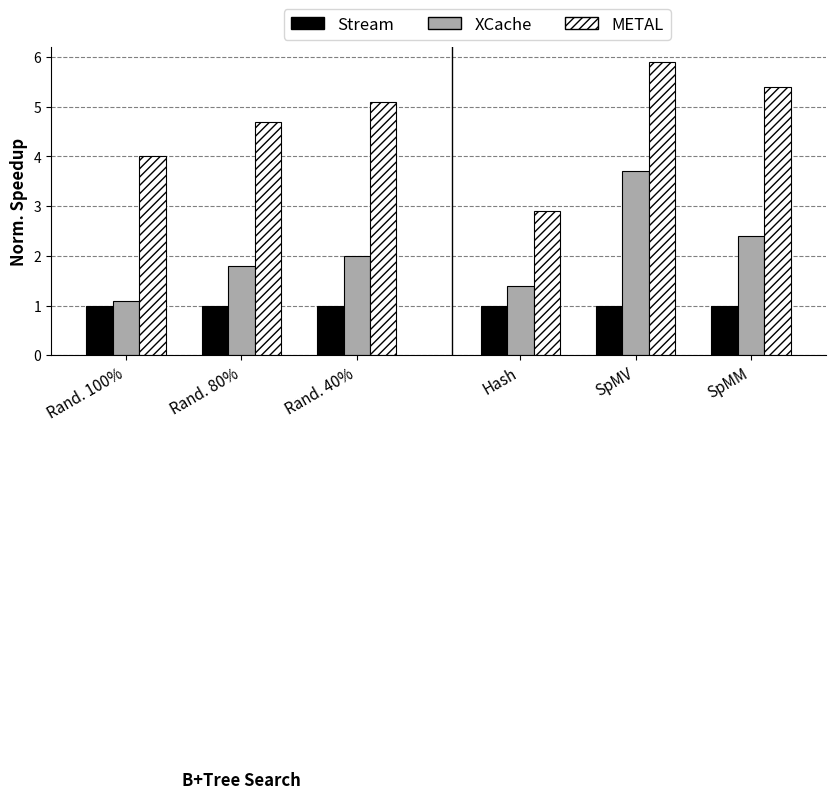

What is the label of the 1st bar from the right?

SpMM